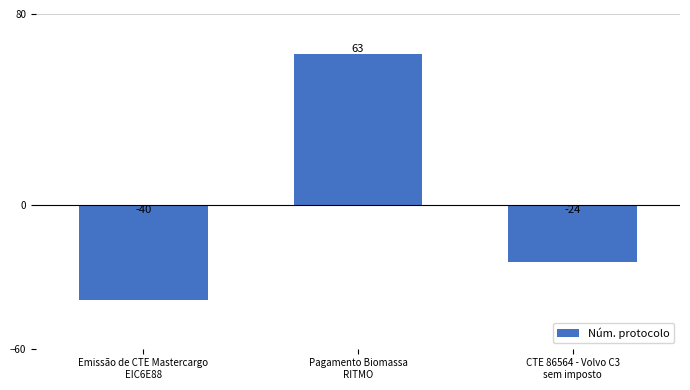

Does the chart contain any negative values?

Yes